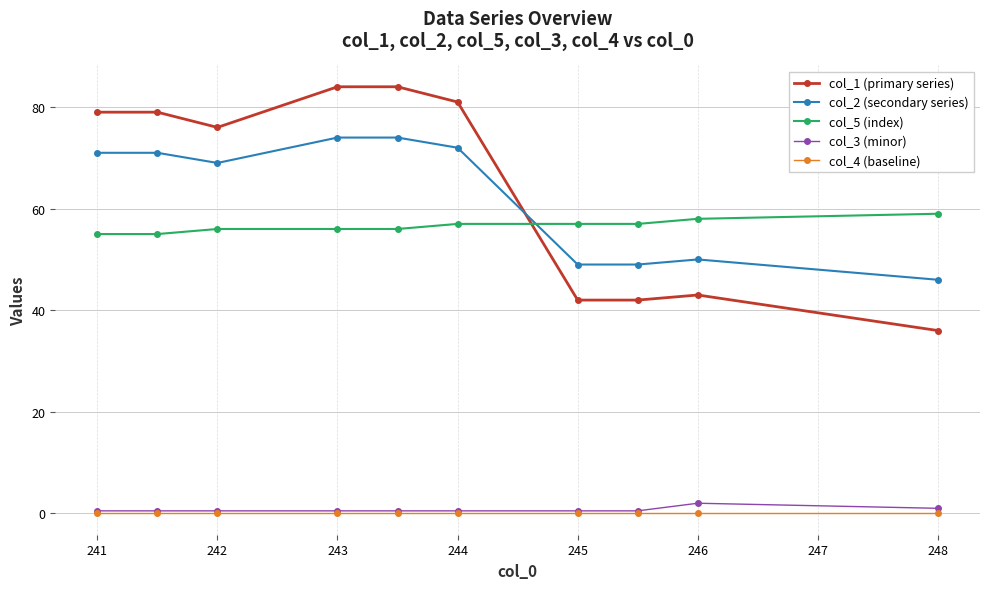

At how many categories does at least one series exceed 73?

6